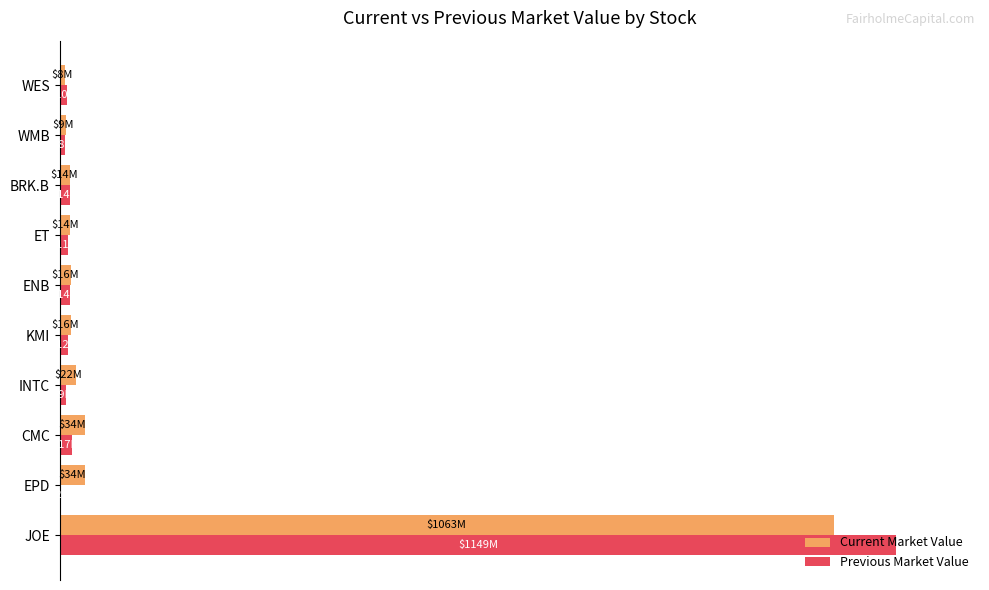

What are all the series names shown in the legend?

Current Market Value, Previous Market Value